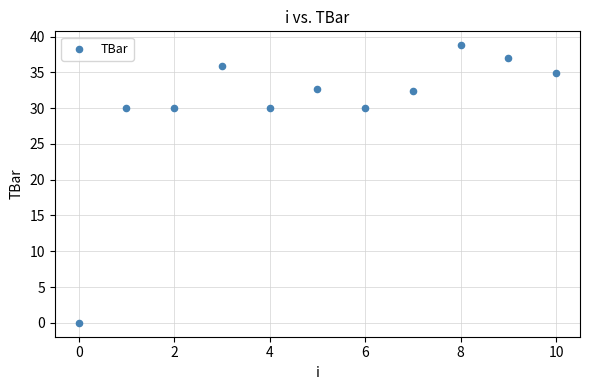

What is the range of Y values (max minus min)?

38.8